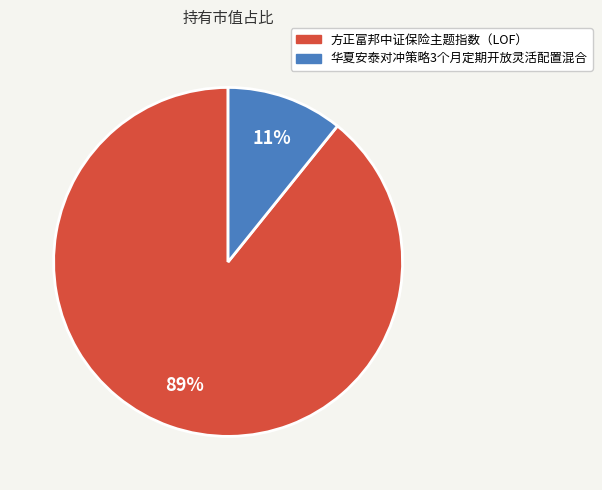

To the nearest percent, what is the difference between the largest and smallest slice percentages?

78%